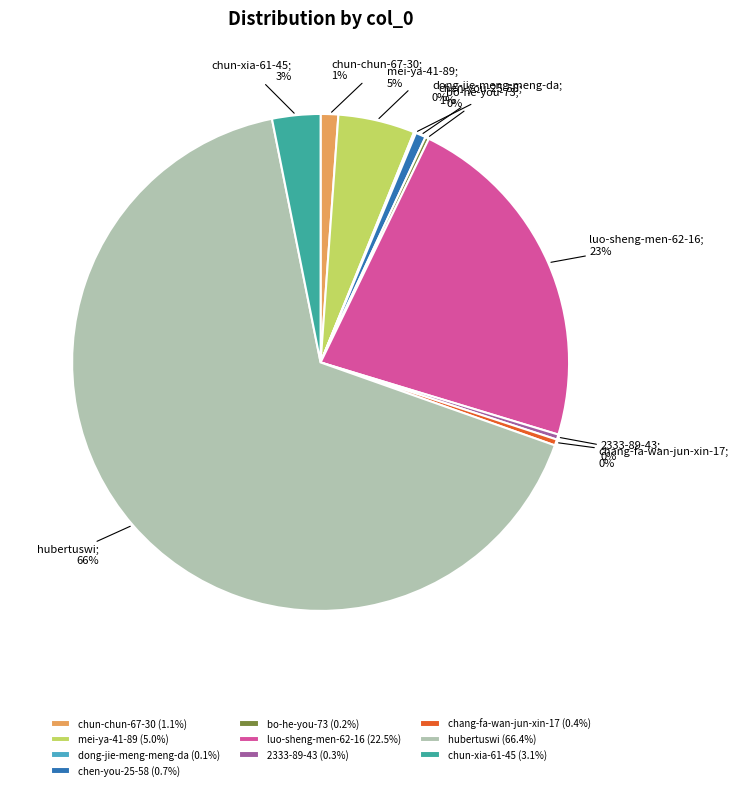

To the nearest percent, what is the combined percentage of chang-fa-wan-jun-xin-17 (0.4%) and hubertuswi (66.4%)?

67%